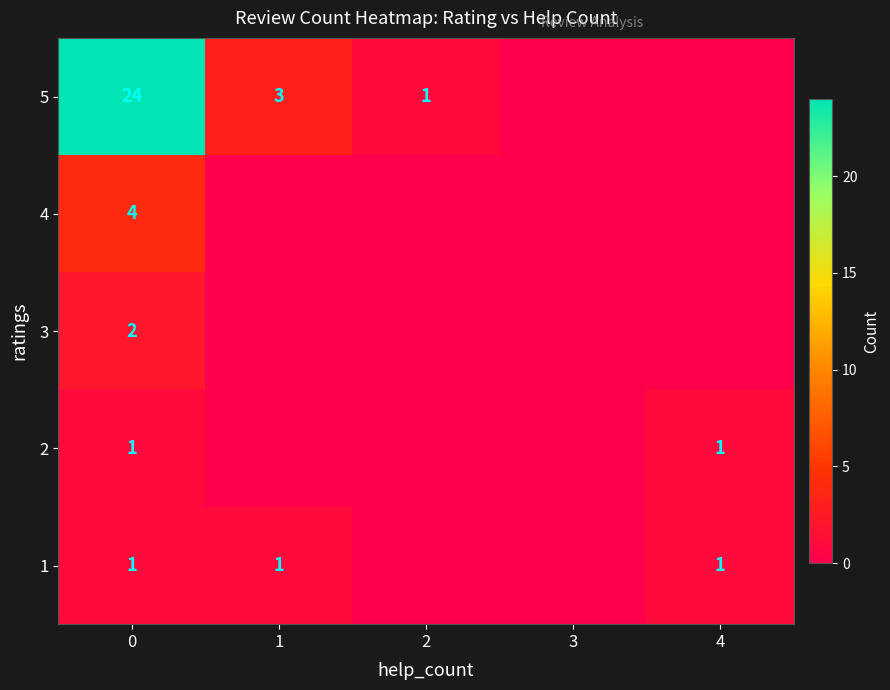

Is the value of 5 at 1 greater than the value of 2 at 4?

Yes